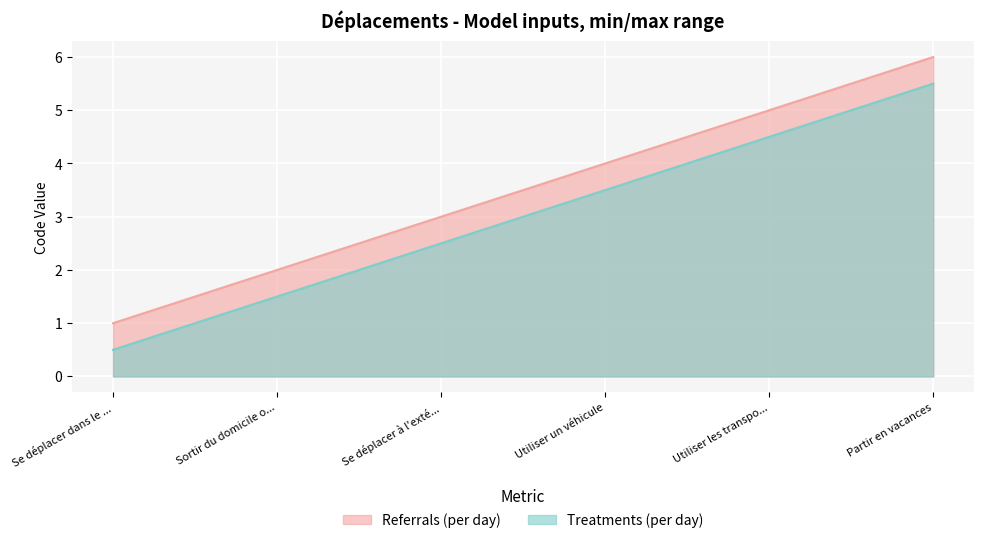

Which label corresponds to the smallest value in the chart?

Se déplacer dans le ...